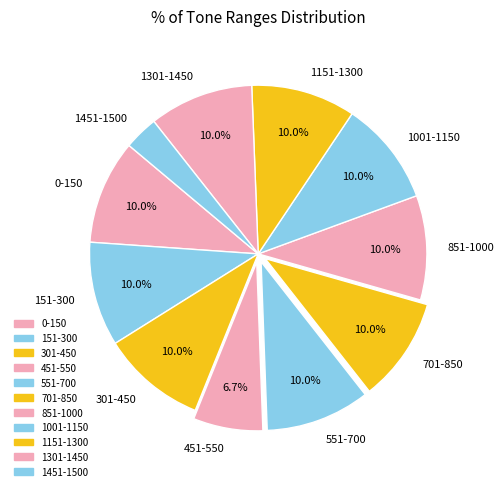

Does 701-850 account for over 50% of the chart?

No